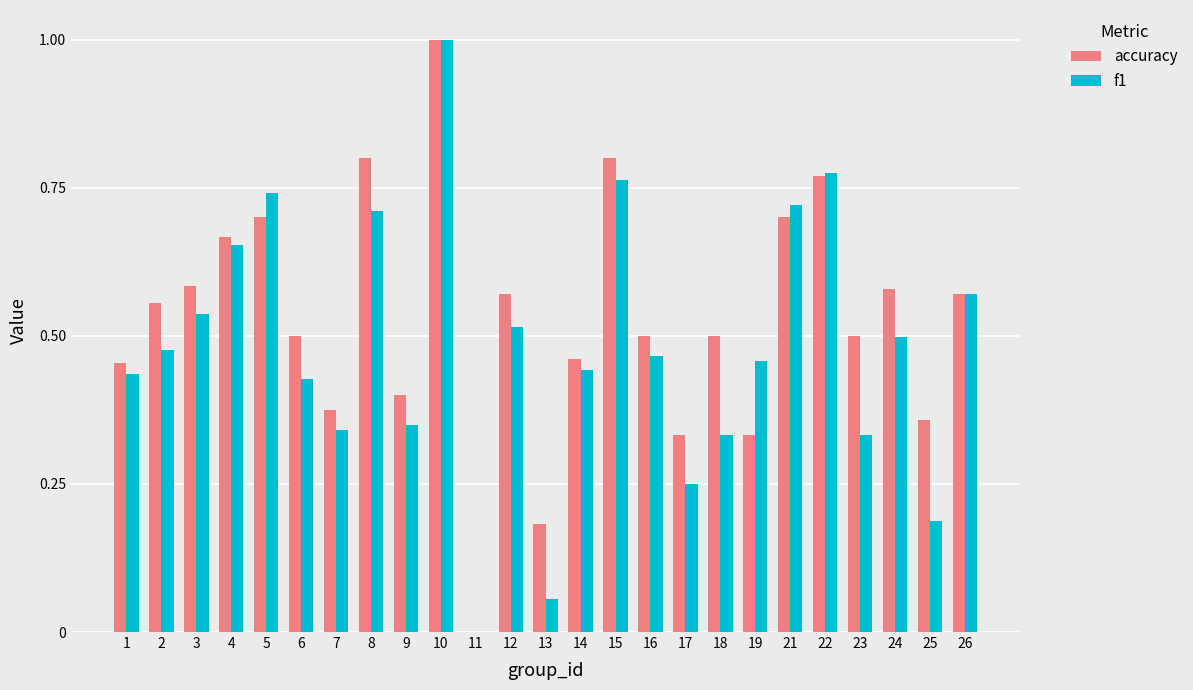

How many groups of bars are there?

25